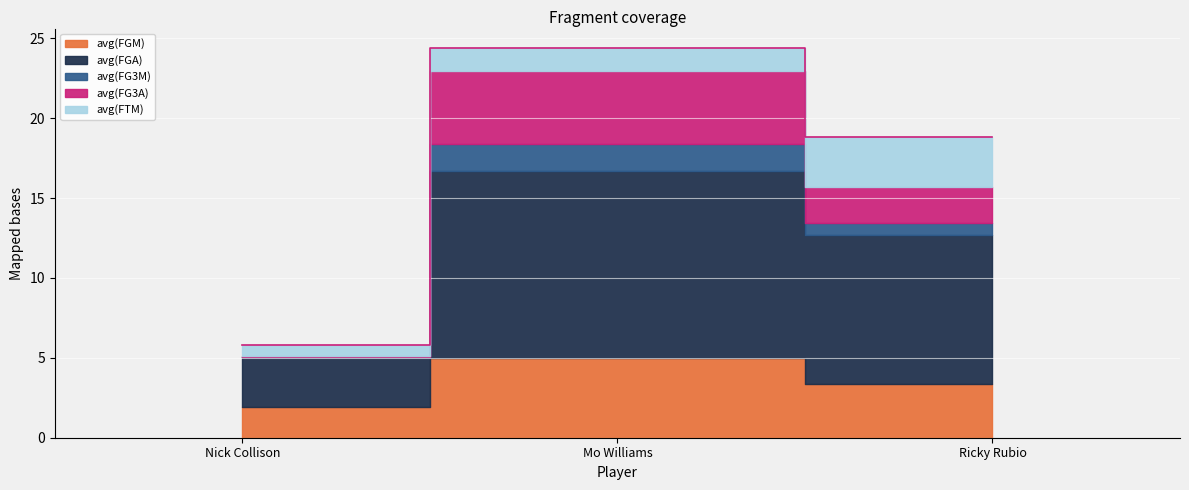

What is the sum of all avg(FG3A) values?

6.8